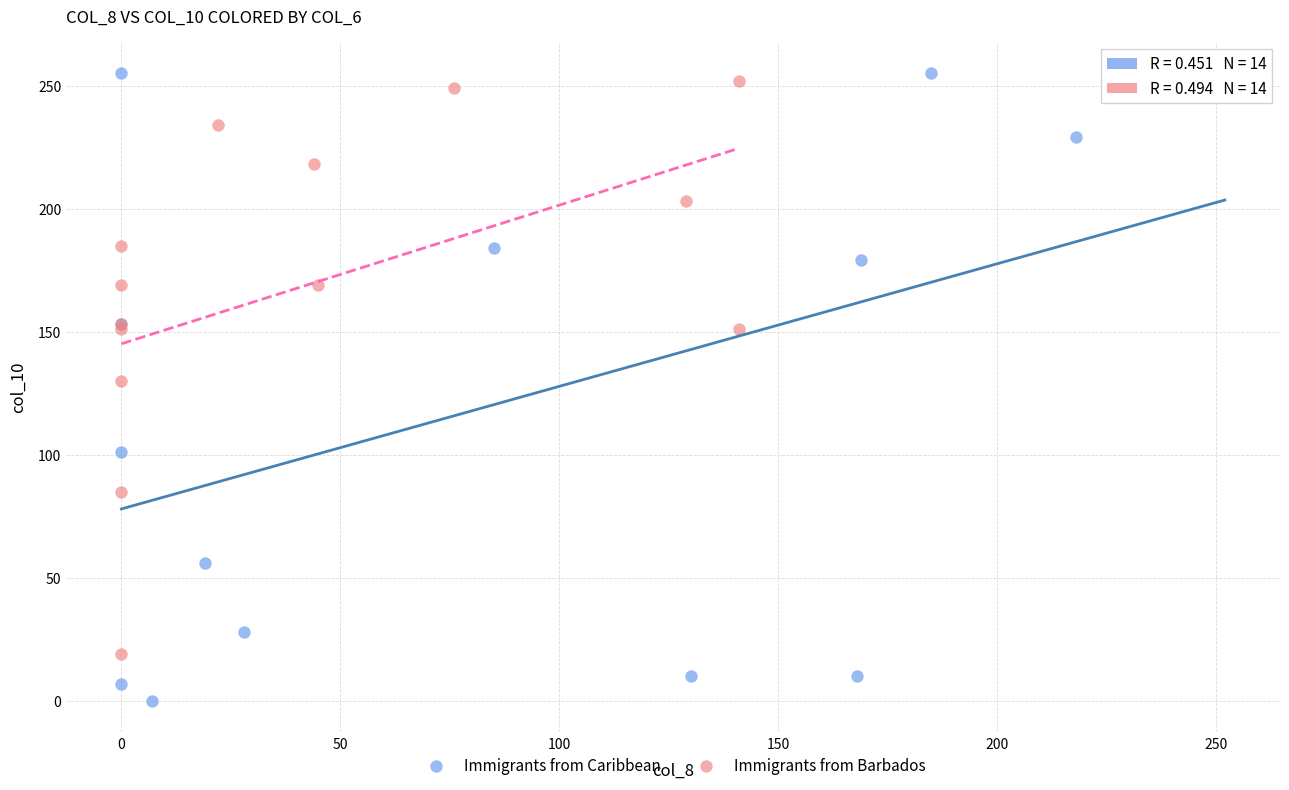

Which series reaches the maximum Y coordinate?

Immigrants from Caribbean